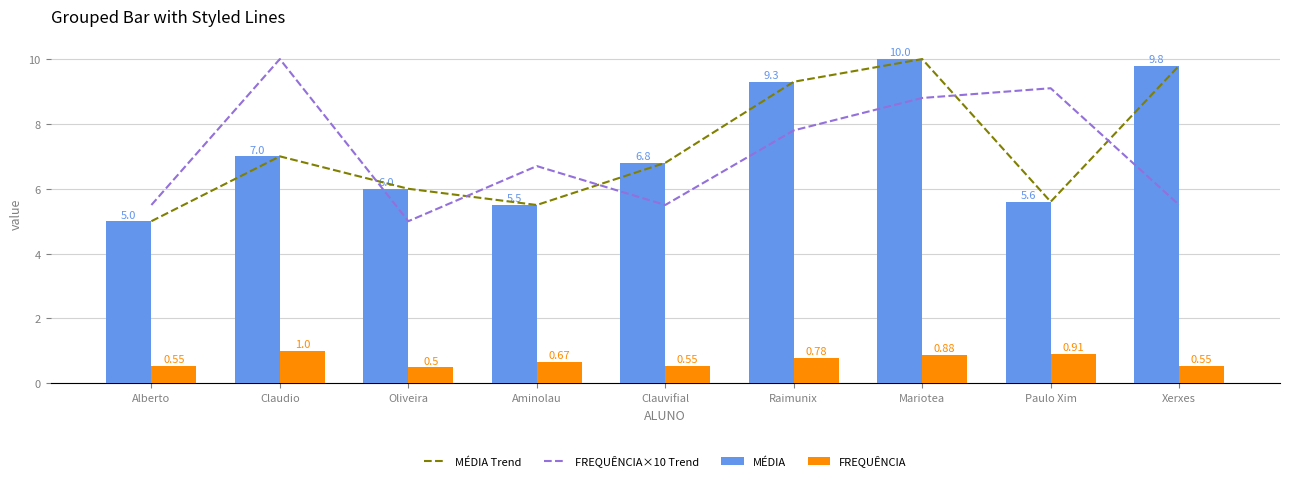

What is the maximum value shown in the chart?

10.0